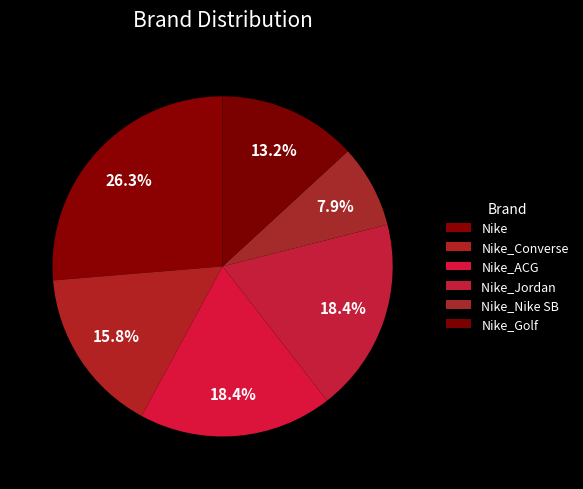

To the nearest percent, what percentage of the pie is Nike_Golf?

13%